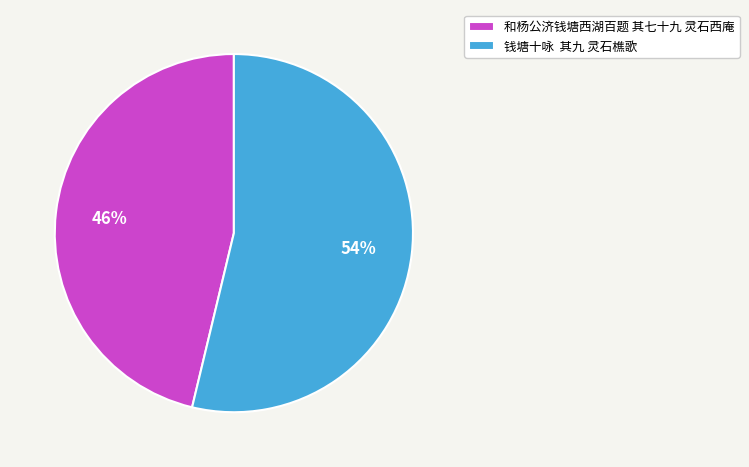

Approximately how many times larger is the value at 和杨公济钱塘西湖百题 其七十九 灵石西庵 compared to 钱塘十咏 其九 灵石樵歌?

0.9